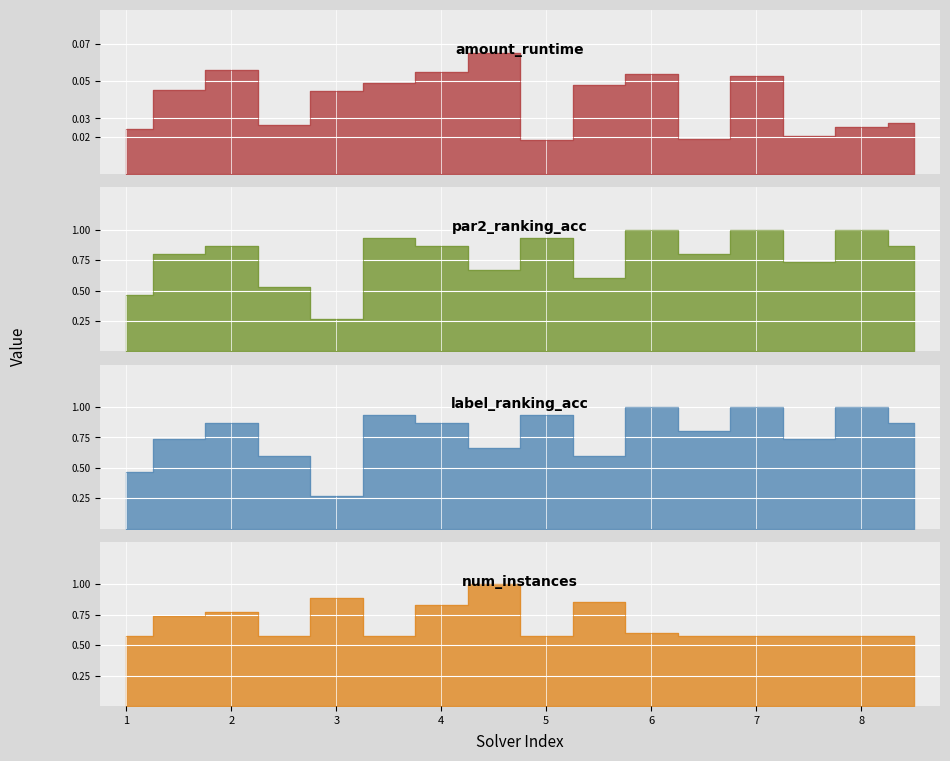

Is the value of amount_runtime at 7 greater than the value of par2_ranking_acc at 1?

No